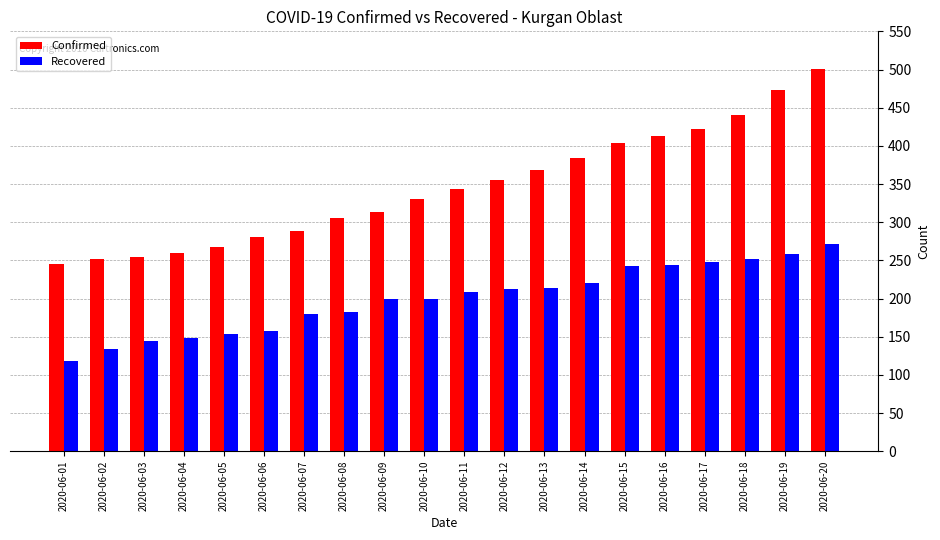

What is the value of the Recovered bar at the 11th from the left?

208